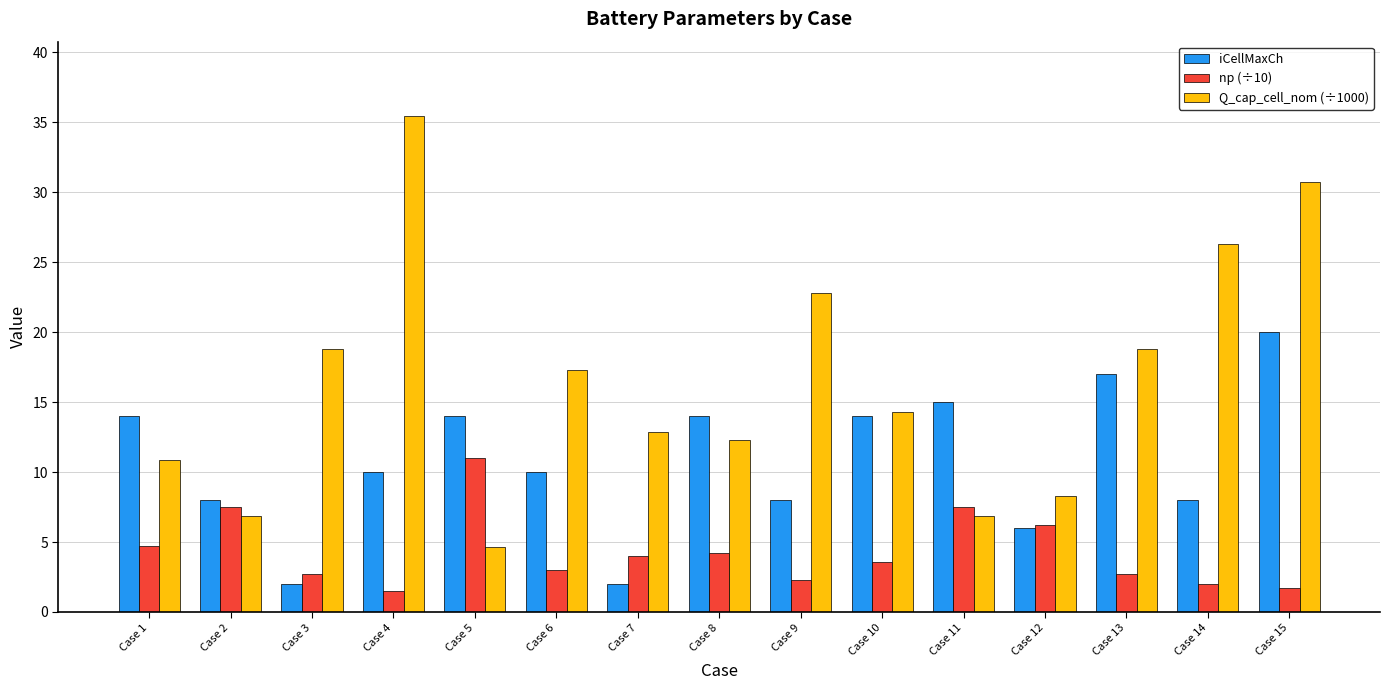

At which label does np (÷10) first exceed 3?

Case 1